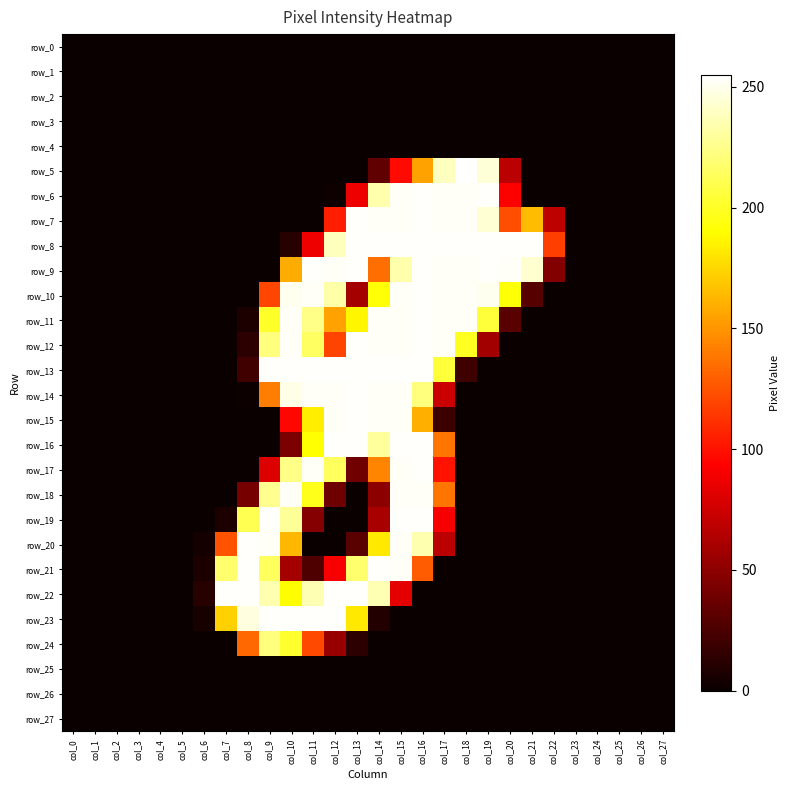

How many series are shown in this chart?

28